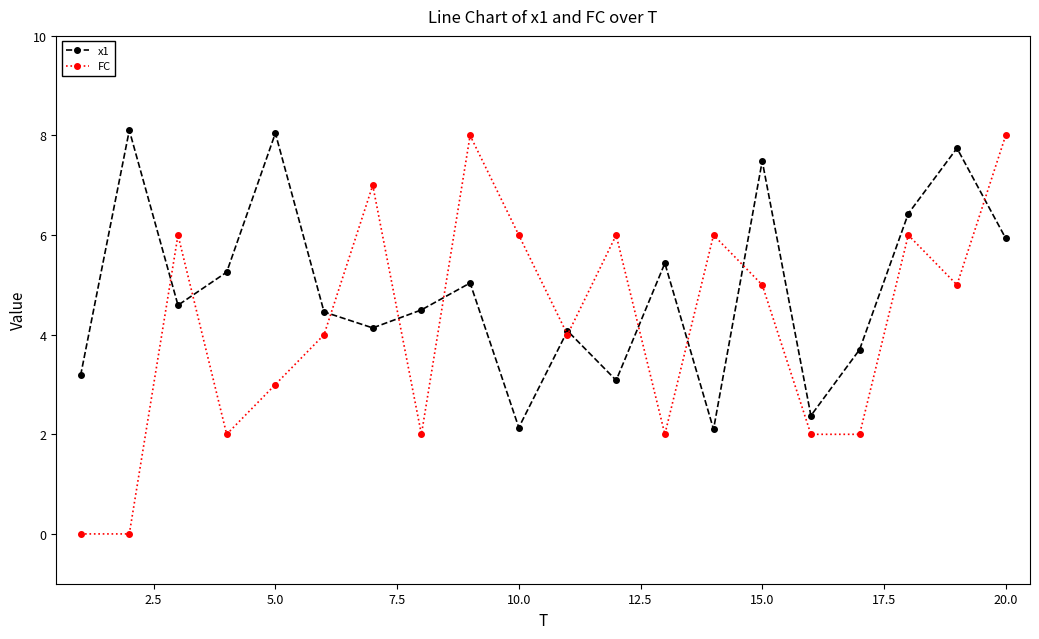

What is the difference between the maximum and minimum values in the FC series?

8.0